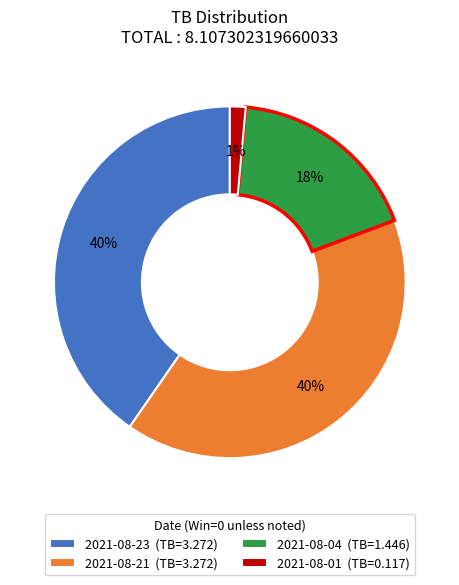

The 2021-08-23 slice represents 40% of the pie. True or false?

True